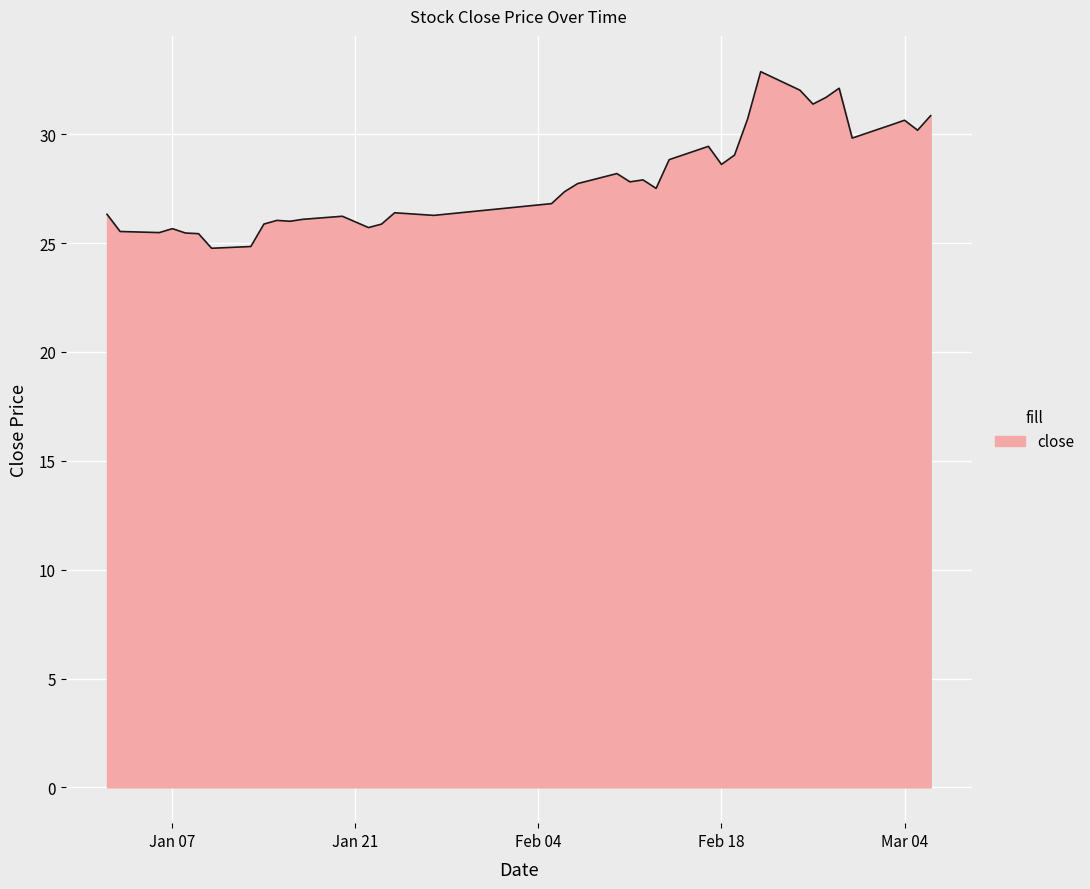

What is the smallest value displayed?

24.8